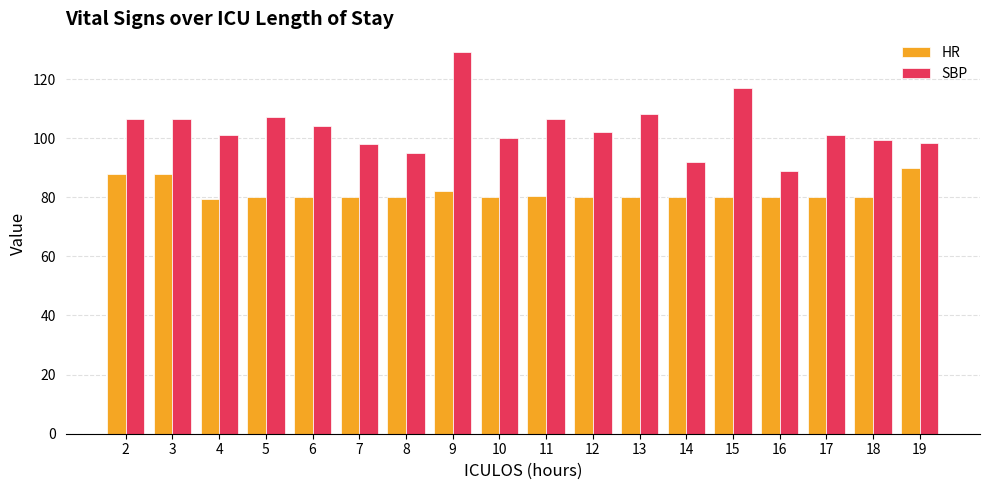

What is the difference between the SBP values at 7 and 6?

6.0